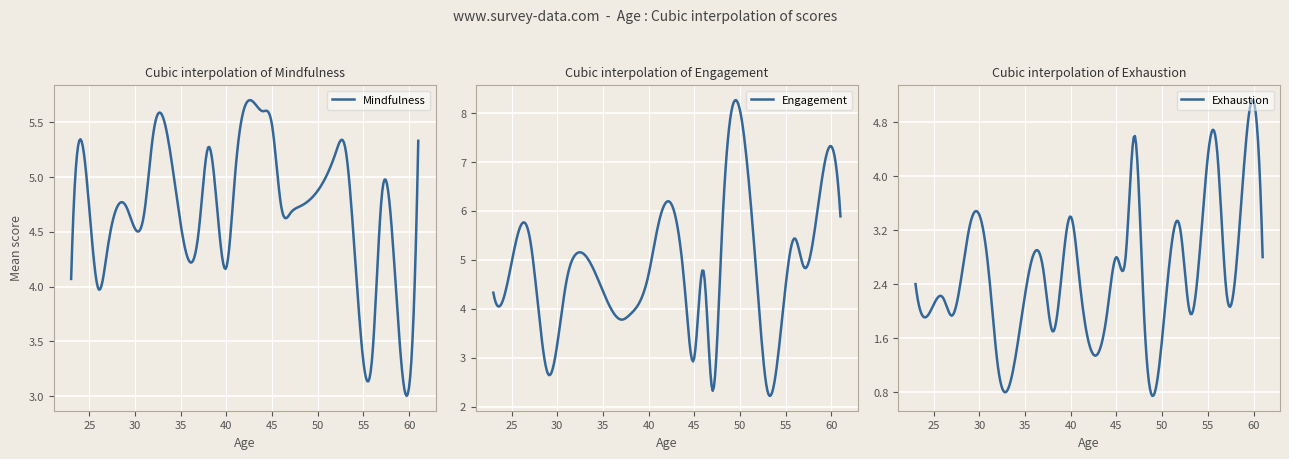

What is the minimum value for Mindfulness?

3.0